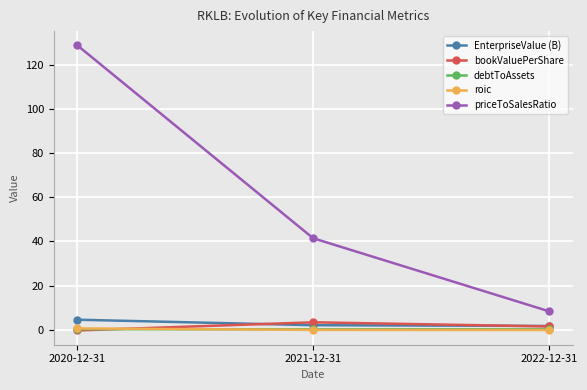

Which series changed the most between 2020-12-31 and 2022-12-31?

priceToSalesRatio